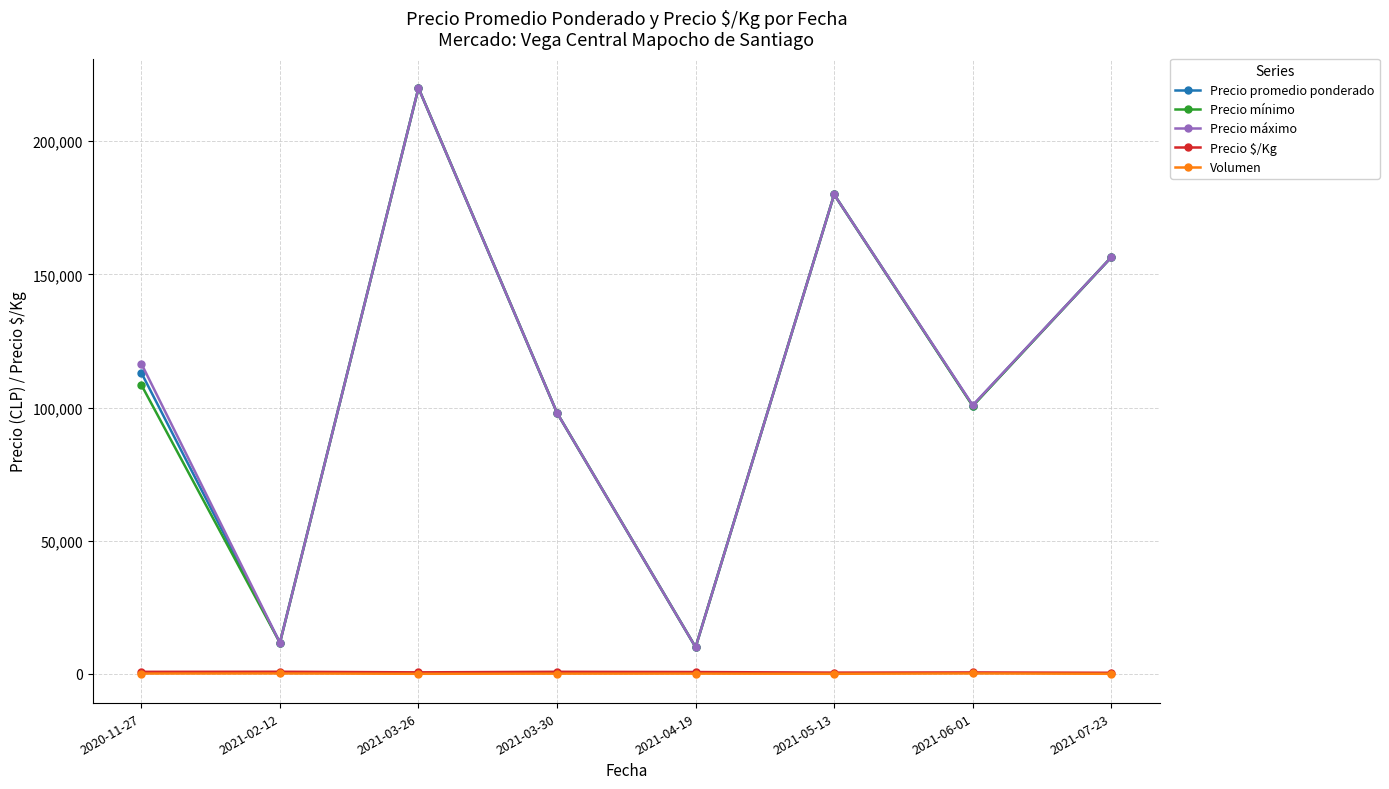

What is the smallest value displayed?

5.0